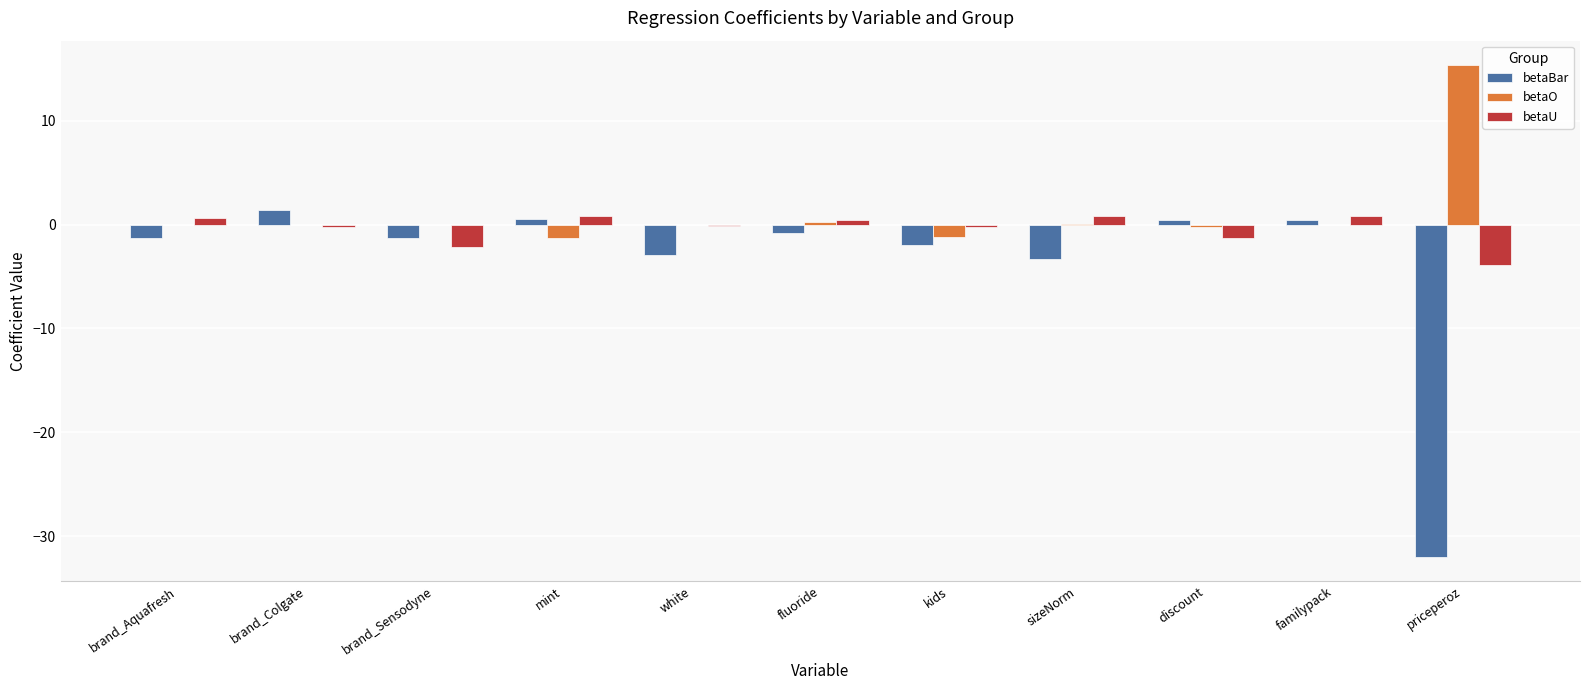

Is it true that betaO equals 0.0 at brand_Sensodyne?

True